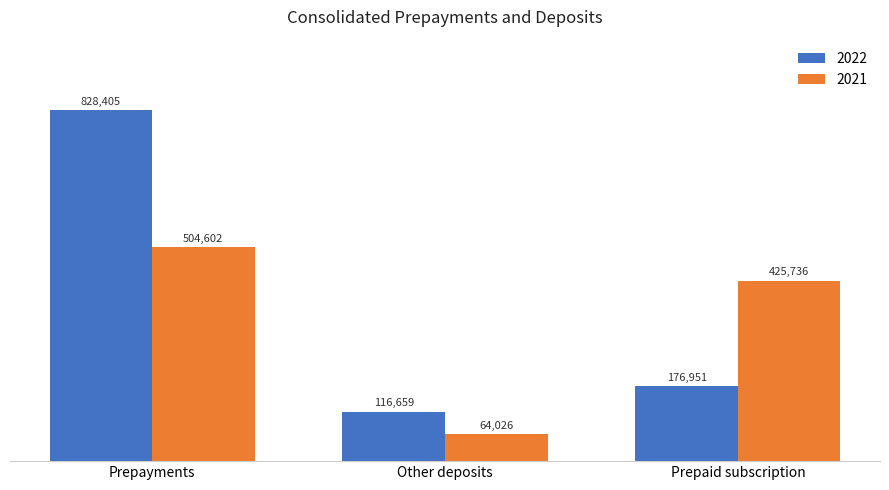

List the series in order of their overall mean, lowest first.

2021, 2022